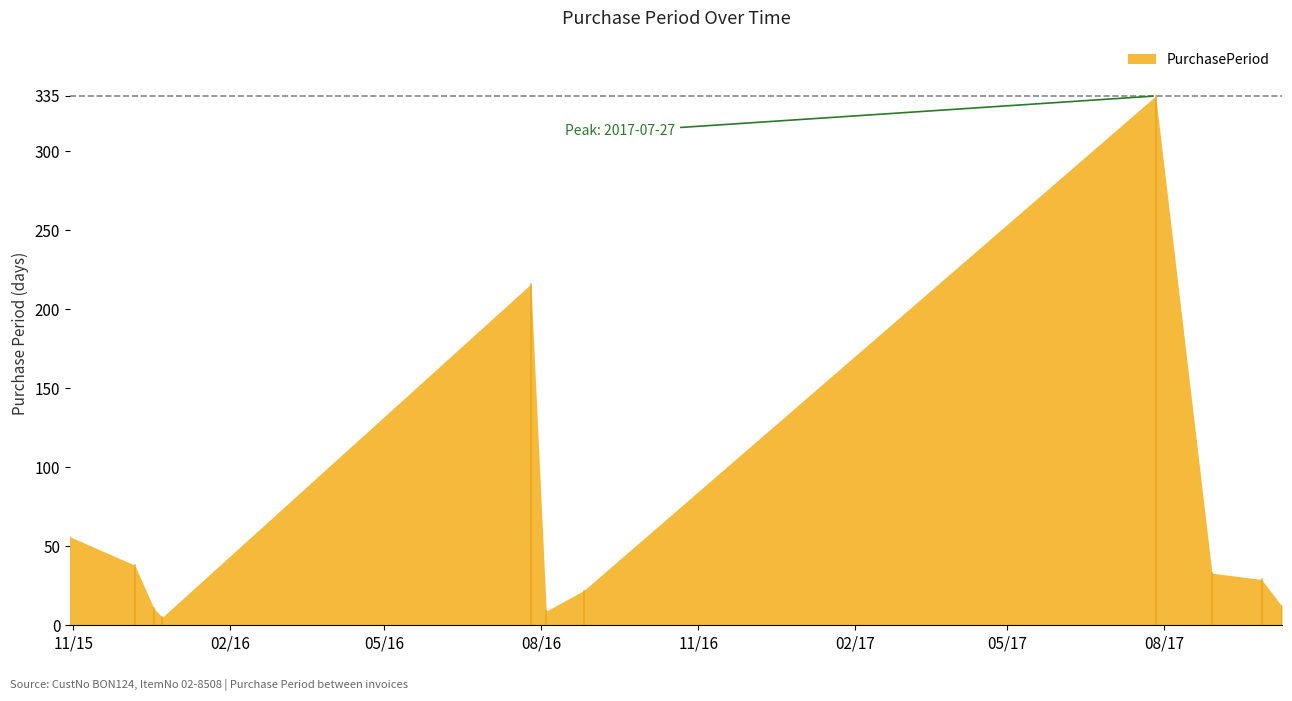

How many distinct data groups are displayed?

1